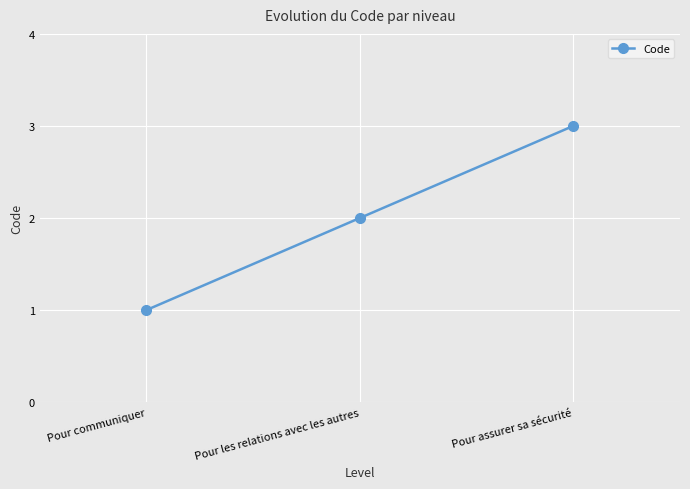

What is the sum of the values at Pour communiquer and Pour assurer sa sécurité?

4